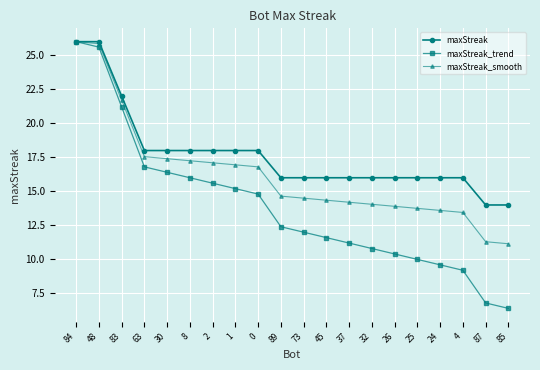

What is the highest value of the maxStreak series?

26.0